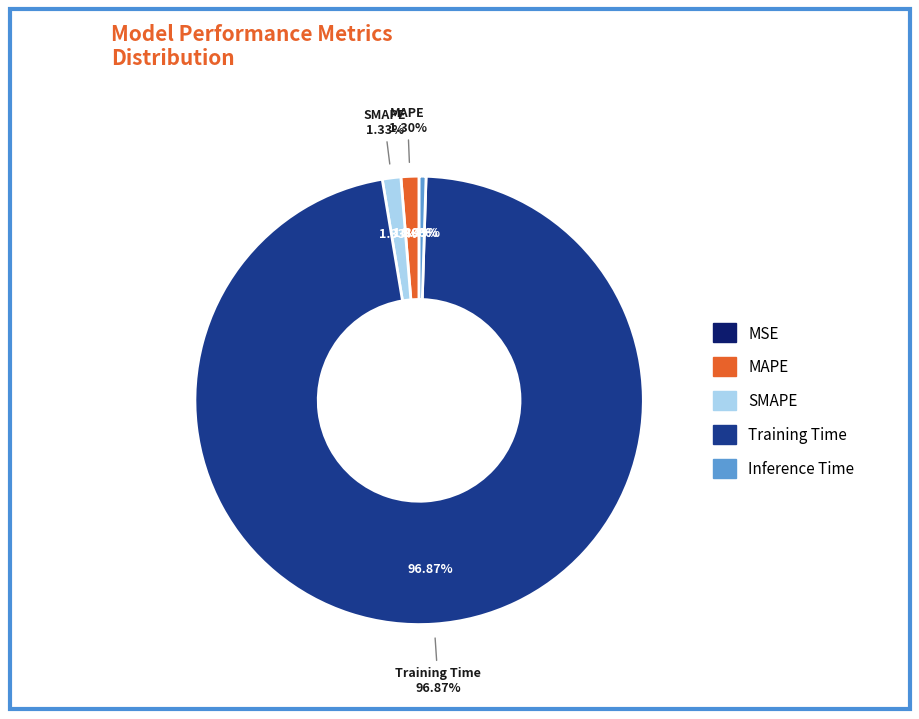

To the nearest percent, what is the combined percentage of MAPE and SMAPE?

3%